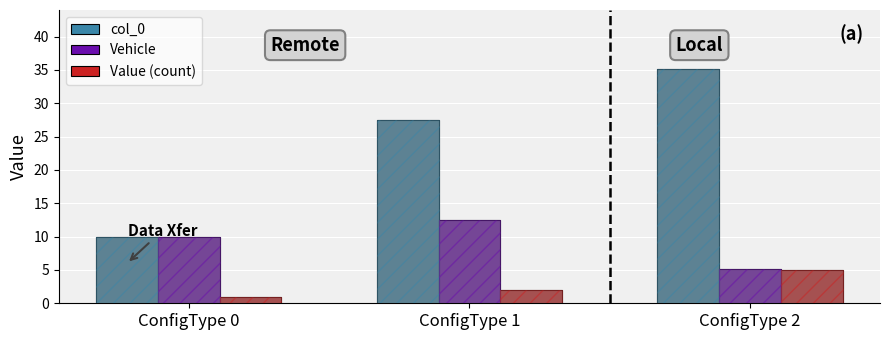

What is the maximum value shown in the chart?

35.2